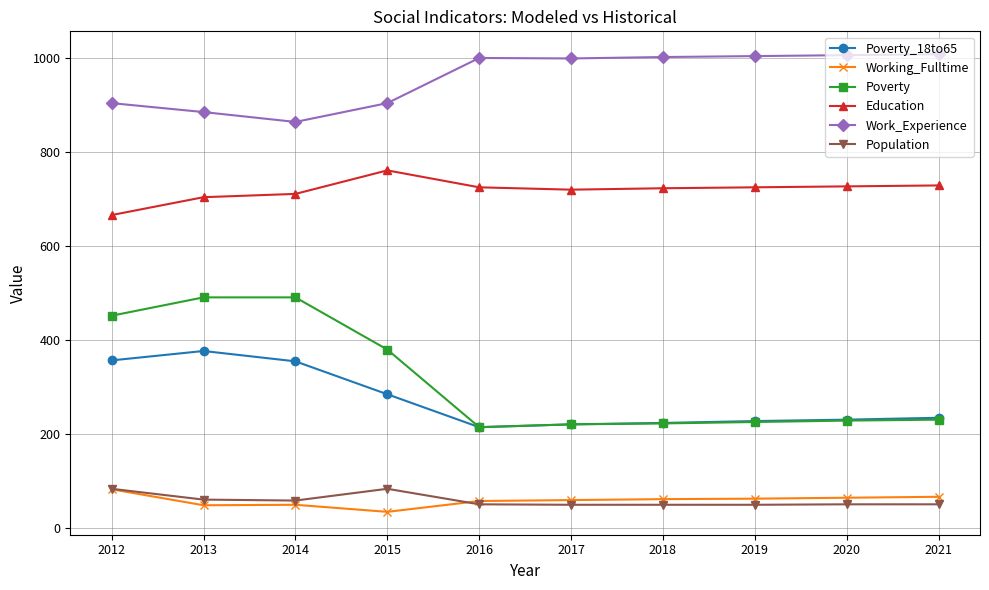

What is the difference between the maximum and minimum values in the Working_Fulltime series?

48